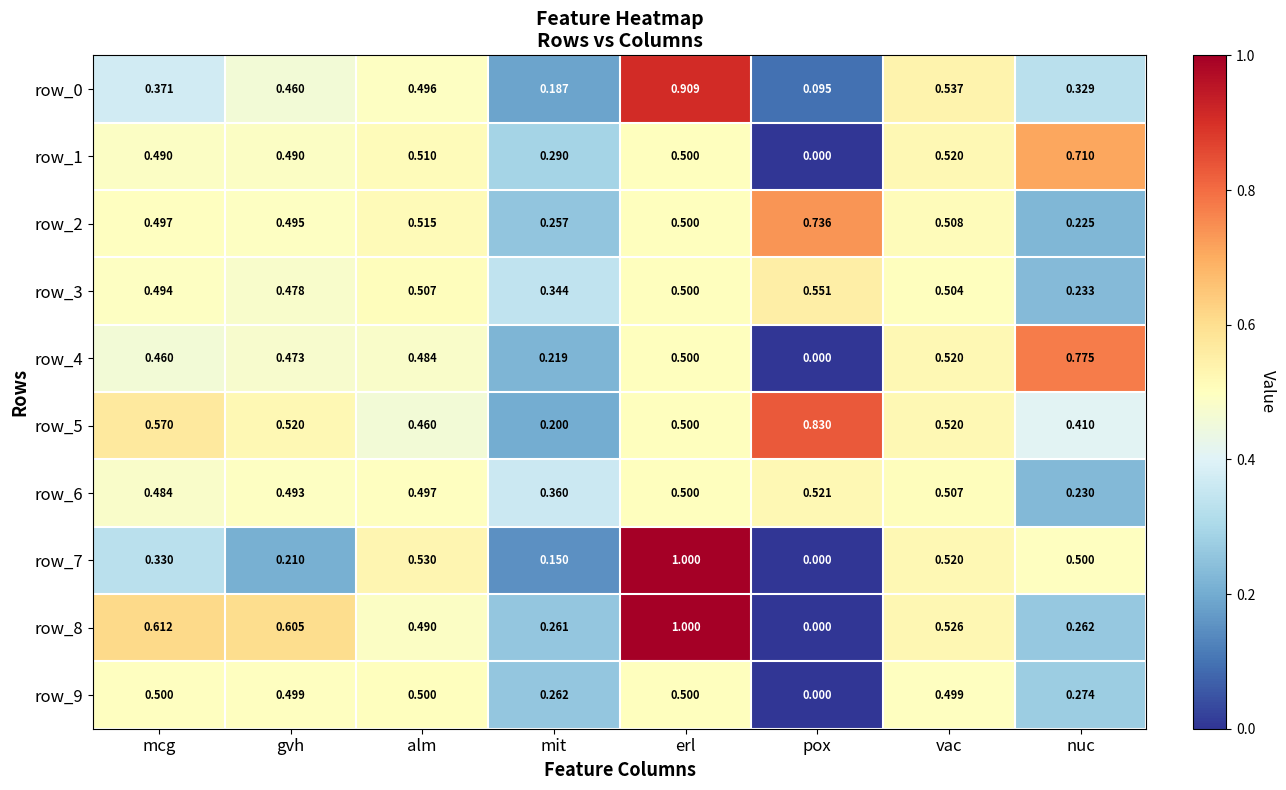

At which label does row_3 reach its minimum?

nuc